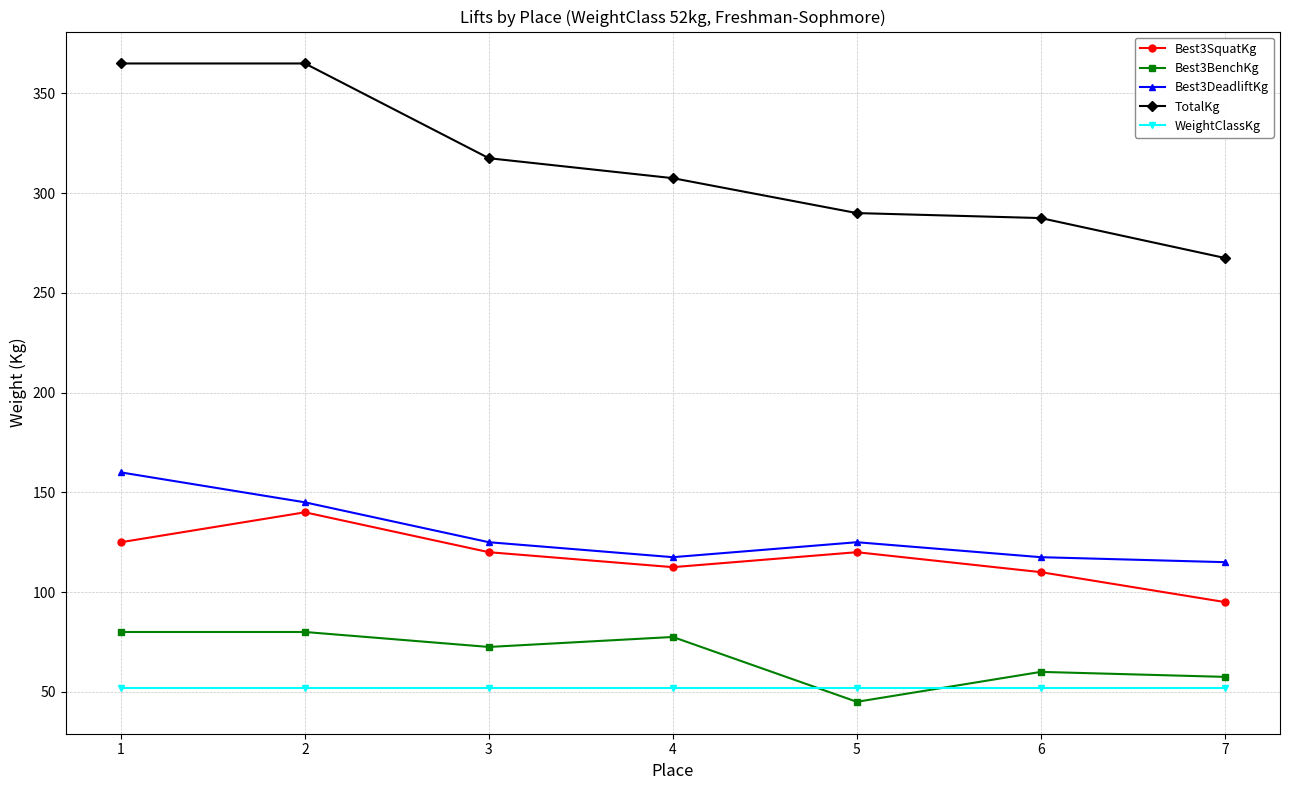

True or false: TotalKg and Best3BenchKg cross at least once.

False